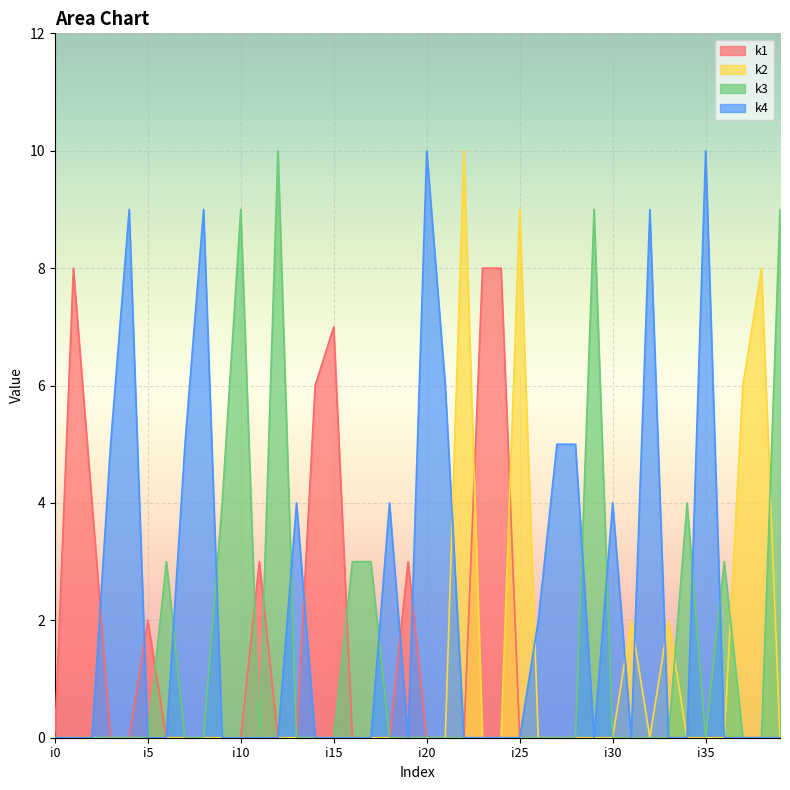

Between i11 and i7, which is larger?

i11